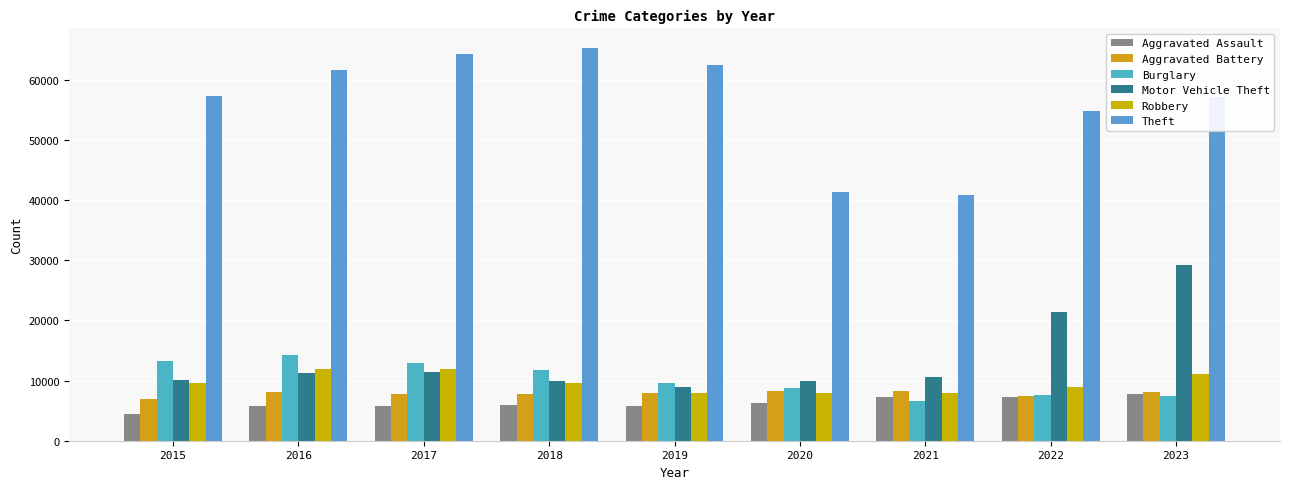

Are the bars grouped side by side (vs. stacked)?

Yes